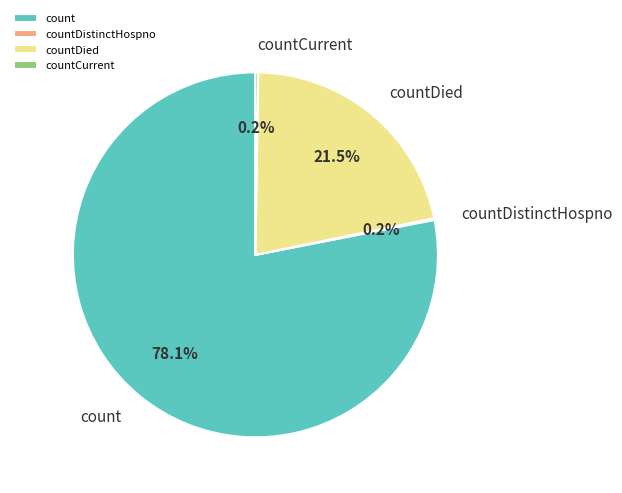

What is the ratio of the value at countDied to the value at count?

0.3